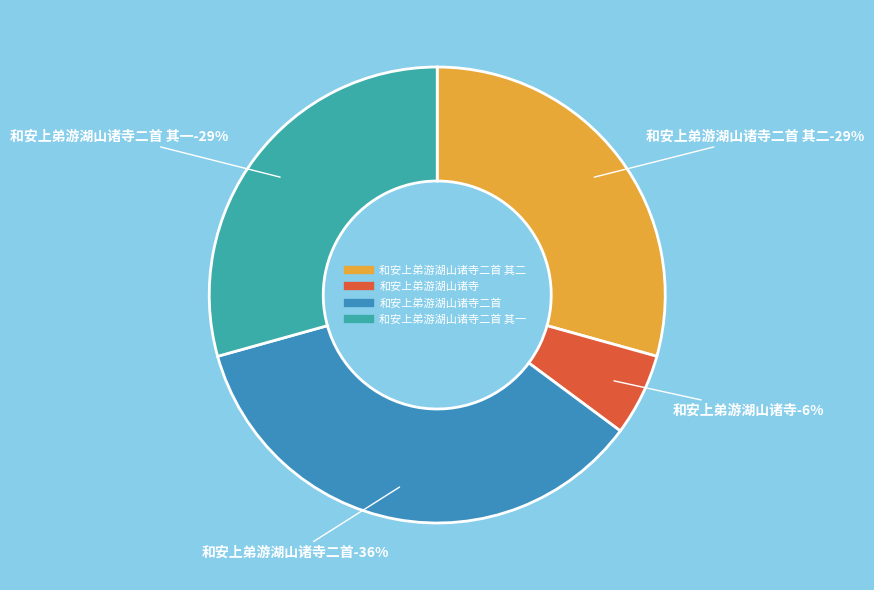

What is the smallest slice in the pie chart?

和安上弟游湖山诸寺